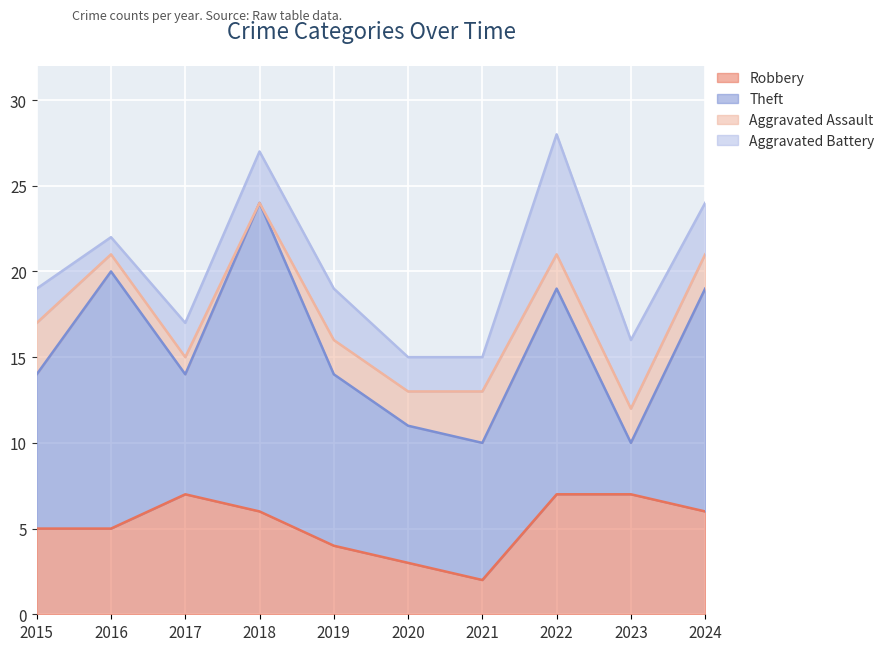

Which category has the lowest value across all series?

2018